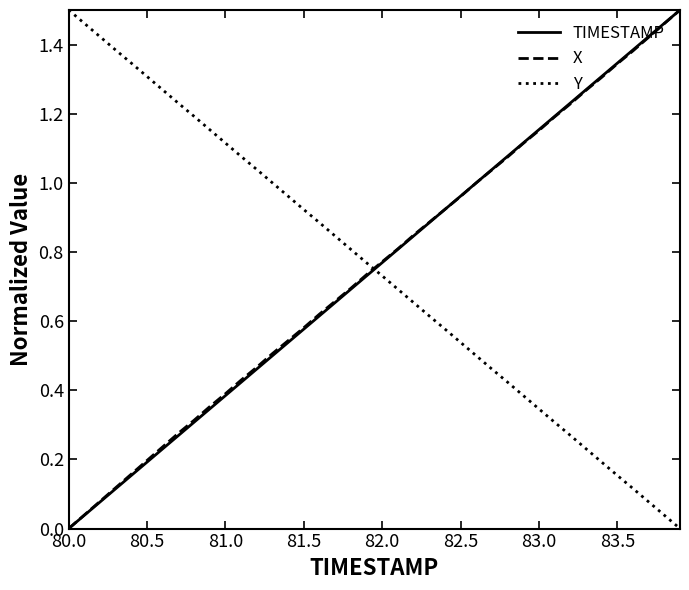

How many times do Y and TIMESTAMP cross each other?

1